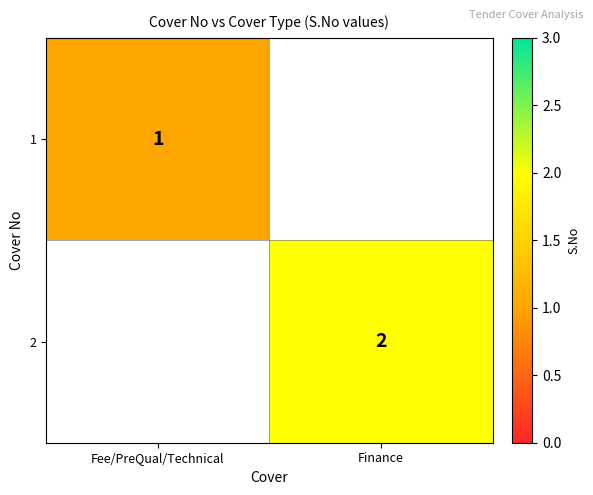

What is the greatest value displayed?

2.0